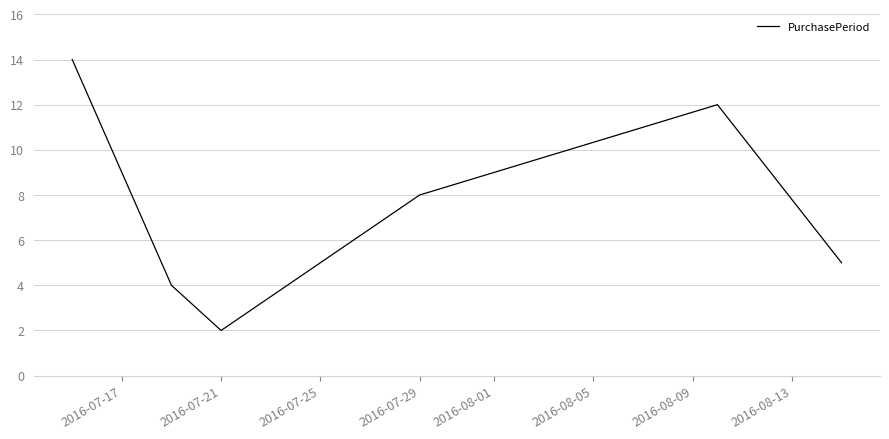

What is the maximum value shown in the chart?

14